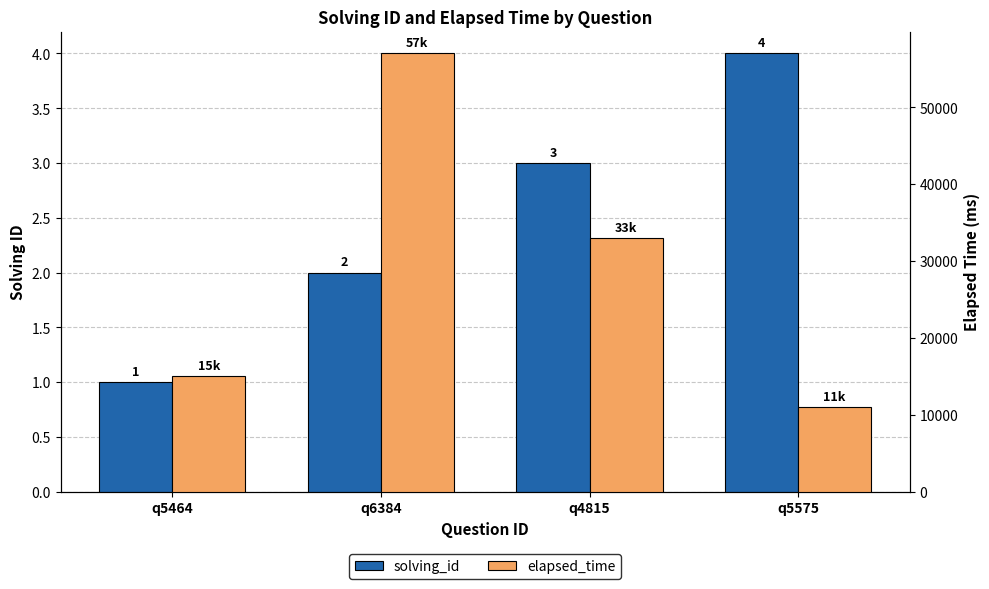

List the series in order of their overall mean, lowest first.

solving_id, elapsed_time